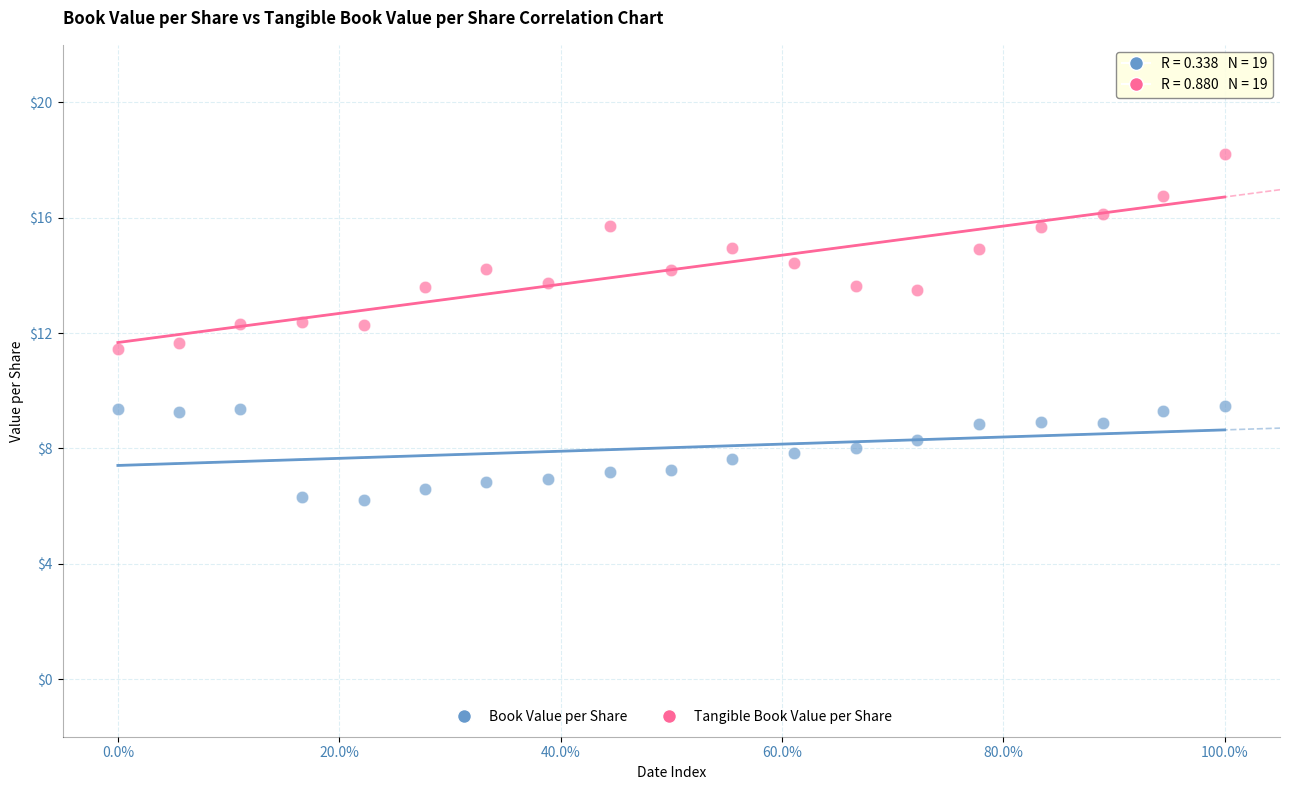

What is the X range (max minus min) for the scatter plot?

1.0